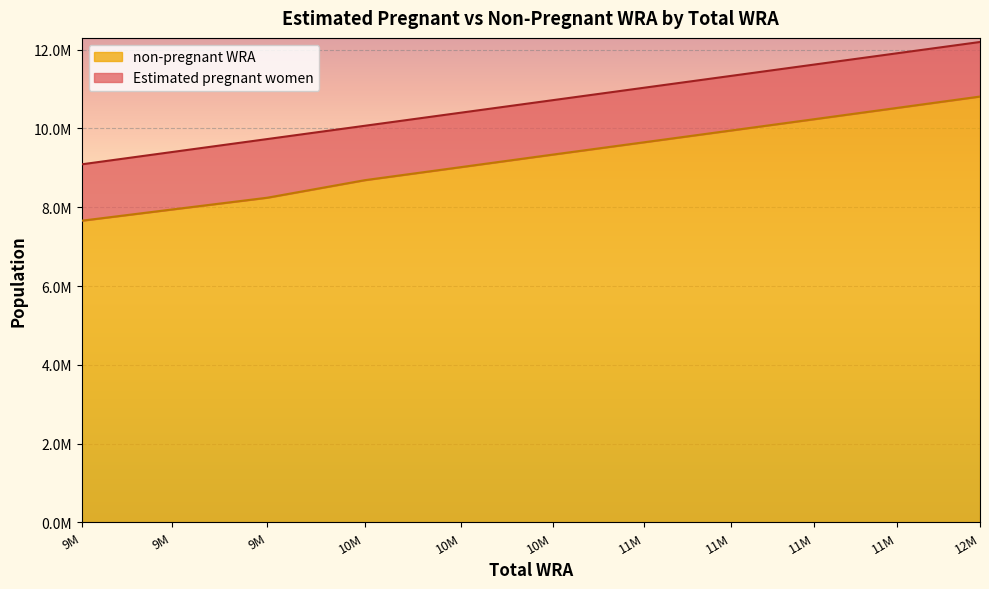

What is the value of the 5th point from the left?

9019887.8